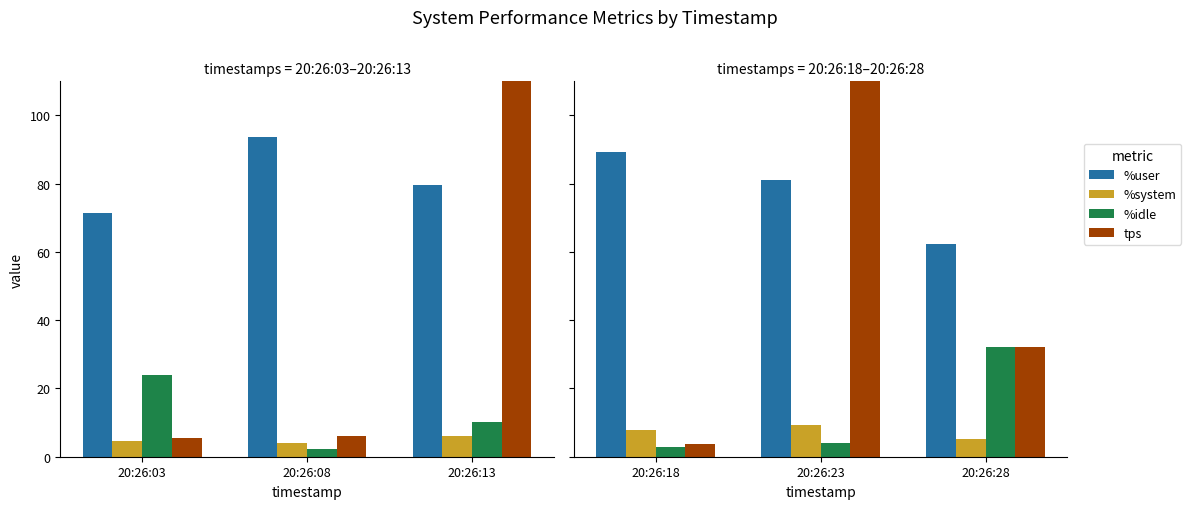

Are the bars grouped side by side (vs. stacked)?

Yes